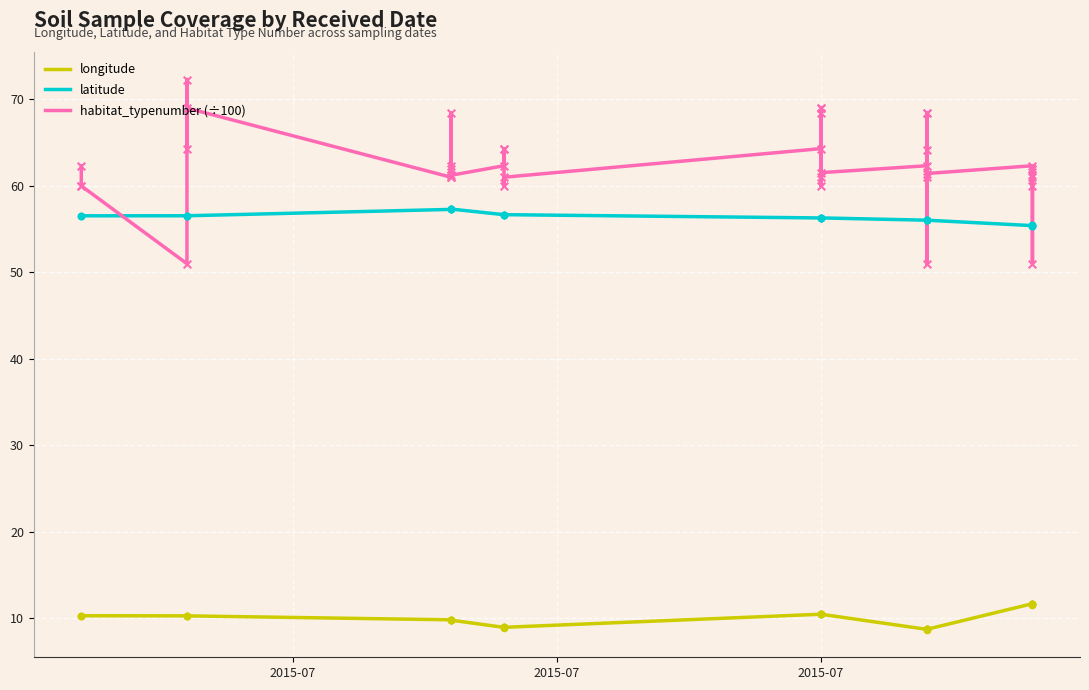

At how many categories does at least one series exceed 34?

40